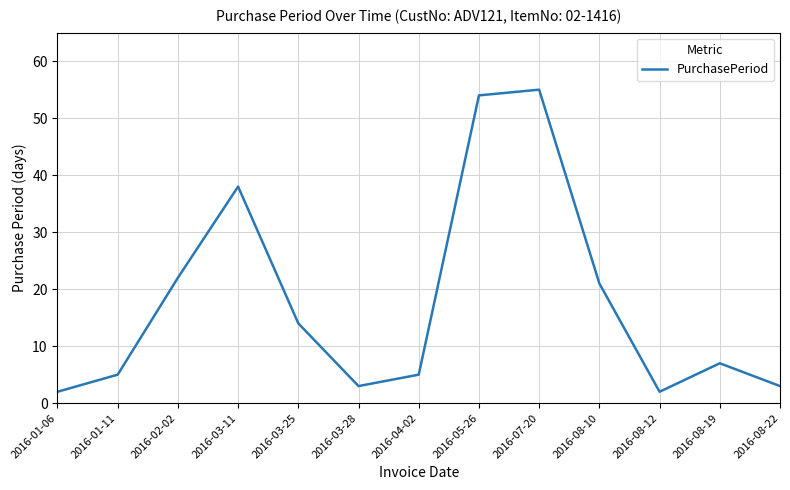

Approximately how many times larger is the value at 2016-08-22 compared to 2016-01-06?

1.5